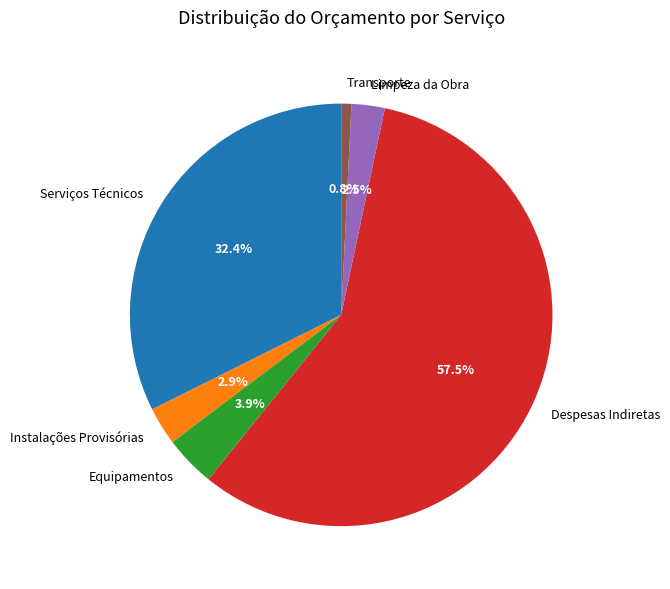

Which slice is the smallest?

Transporte